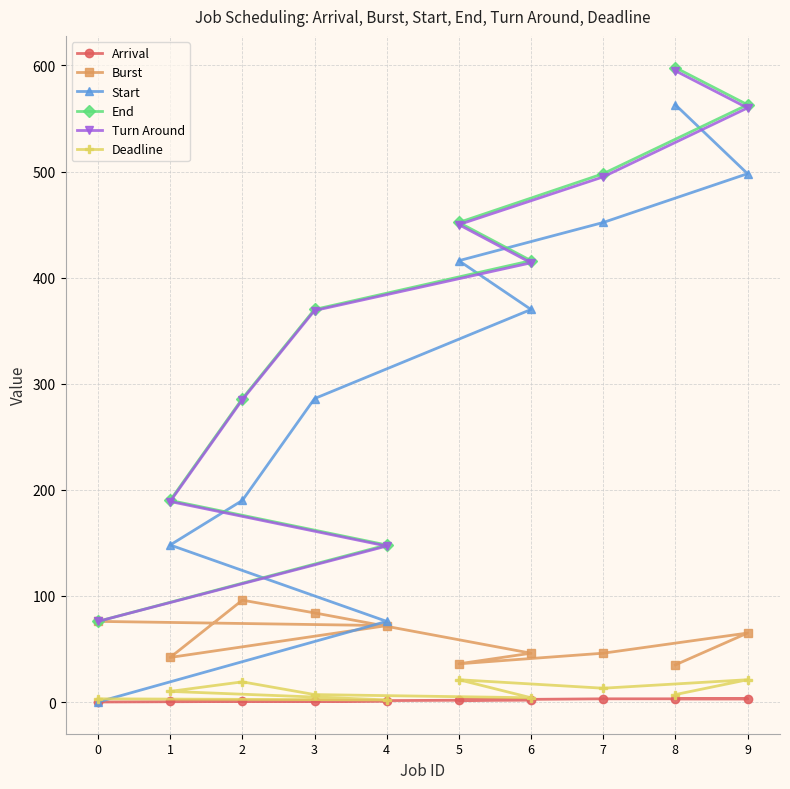

True or false: Arrival and Turn Around cross at least once.

False